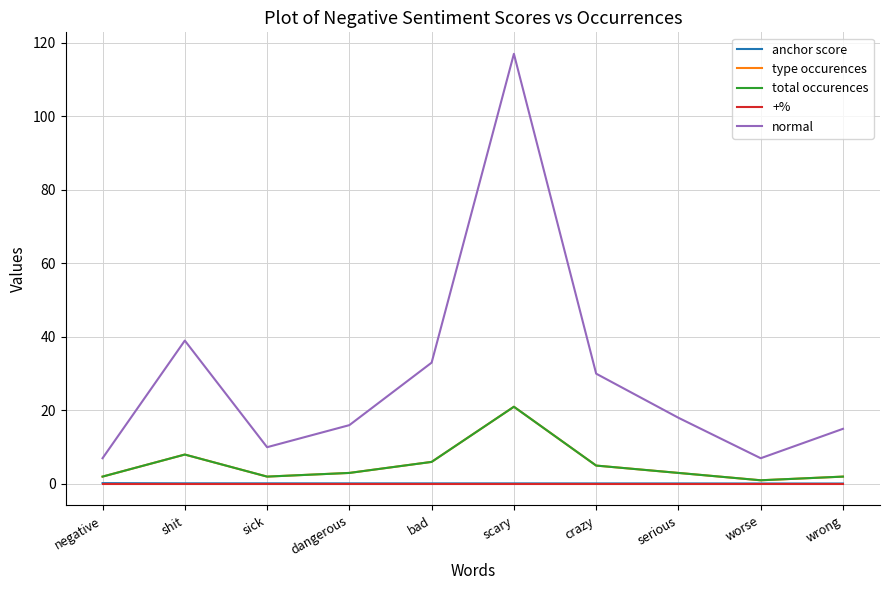

Reading right to left, what are all the values shown in this chart?

anchor score: 0.1	0.1	0.1	0.1	0.2	0.2	0.2	0.2	0.2	0.2
type occurences: 2.0	1.0	3.0	5.0	21.0	6.0	3.0	2.0	8.0	2.0
total occurences: 2.0	1.0	3.0	5.0	21.0	6.0	3.0	2.0	8.0	2.0
+%: 0.0	0.0	0.0	0.0	0.0	0.0	0.0	0.0	0.0	0.0
normal: 15.0	7.0	18.0	30.0	117.0	33.0	16.0	10.0	39.0	7.0